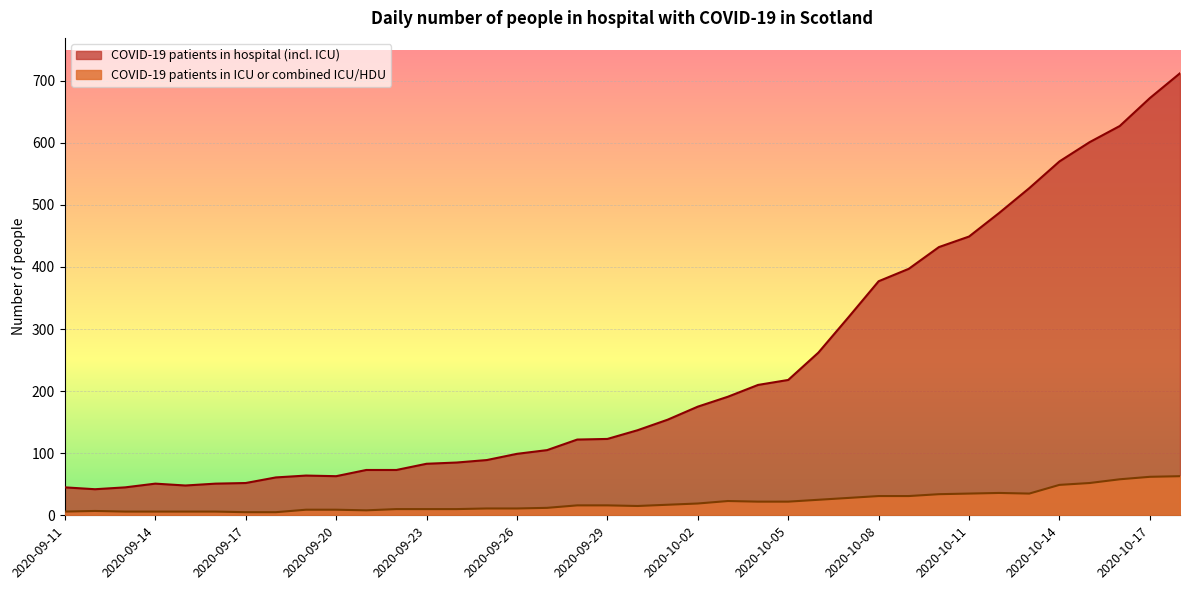

At which category is the sum across all series the highest?

2020-10-18